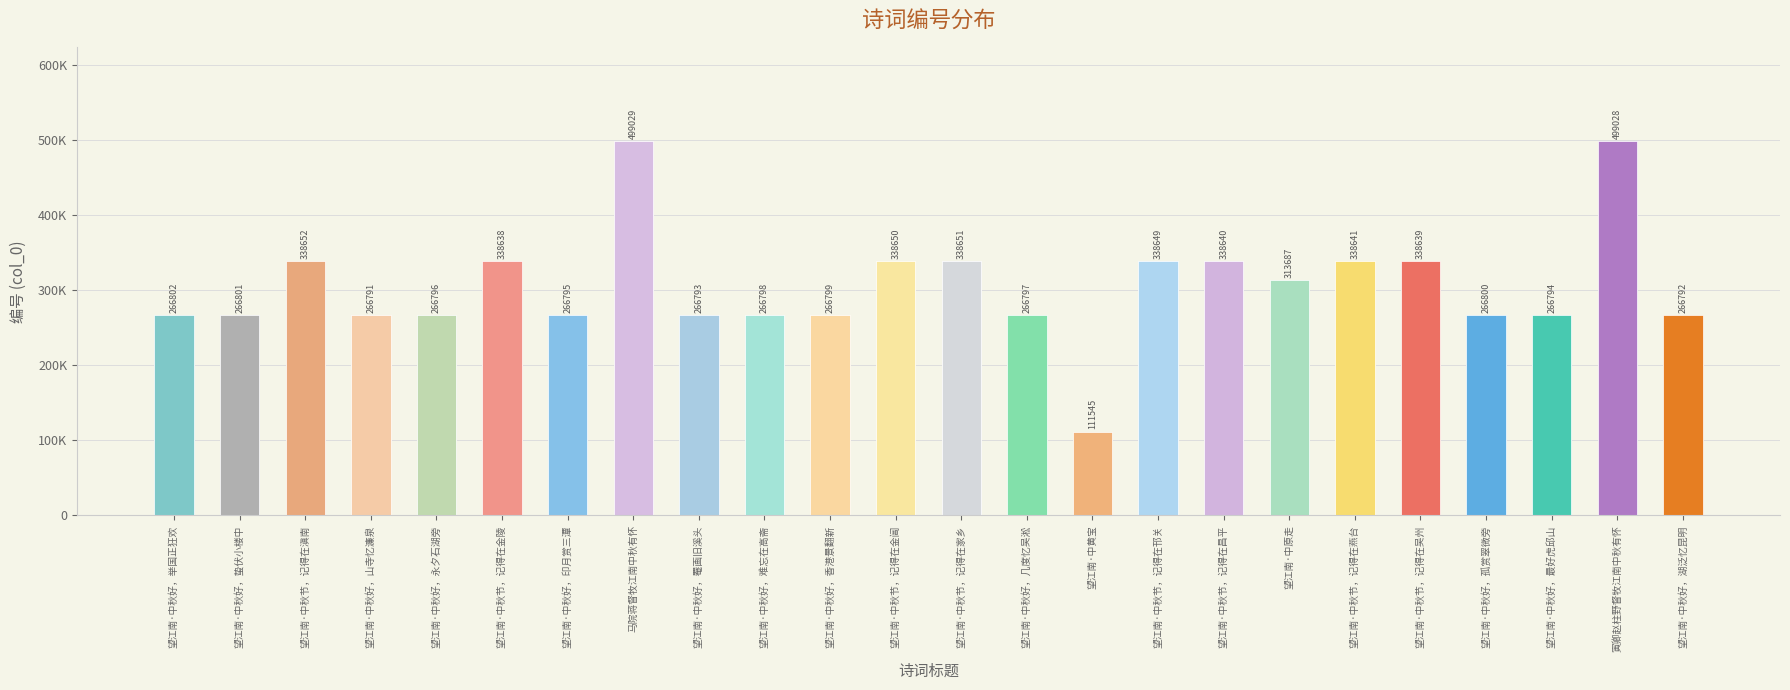

What is the change in value from 望江南·中秋好，山寺忆濂泉 to 马院蒋督牧江南中秋有怀?

+232238